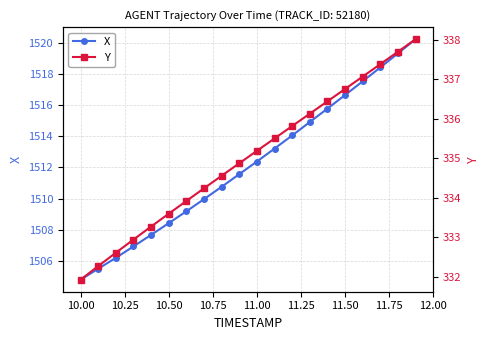

What is the minimum value for X?

1504.8